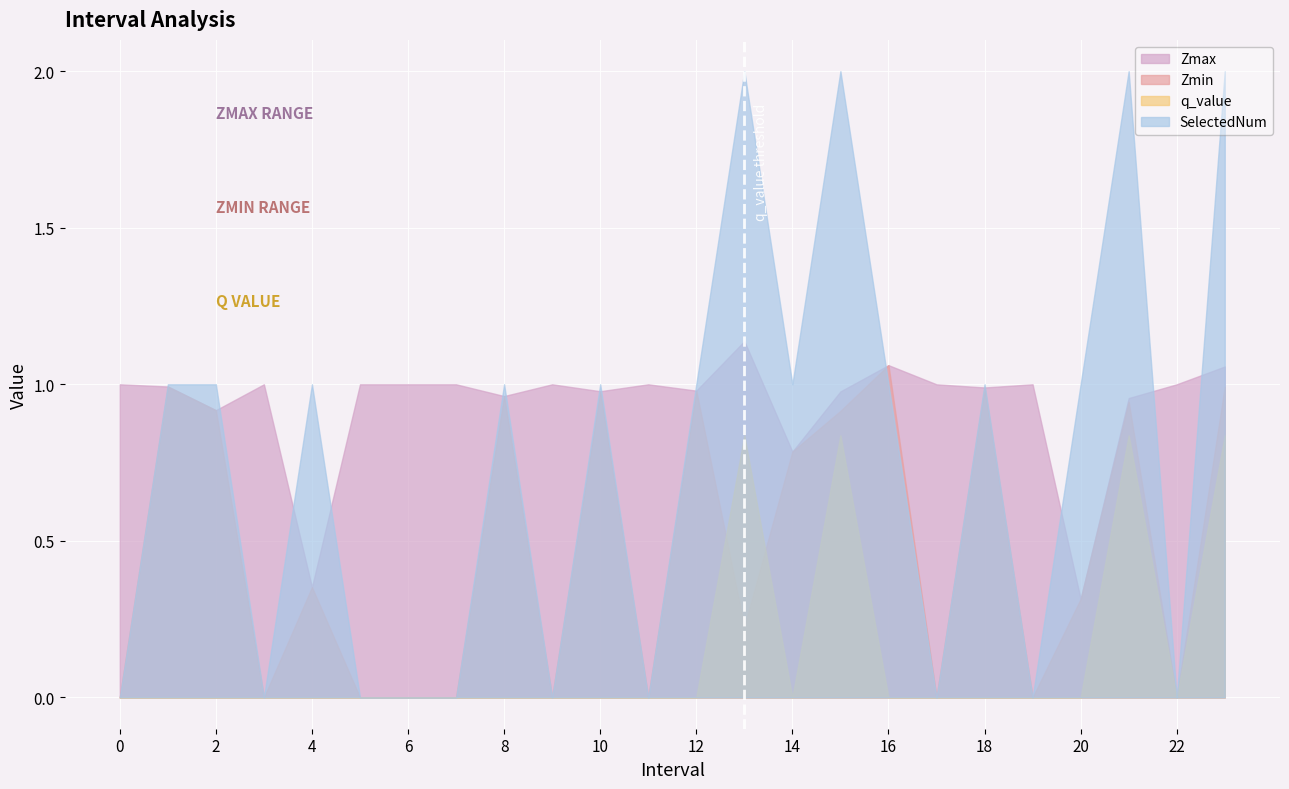

What is the spread (max minus min) of values at 21?

1.2